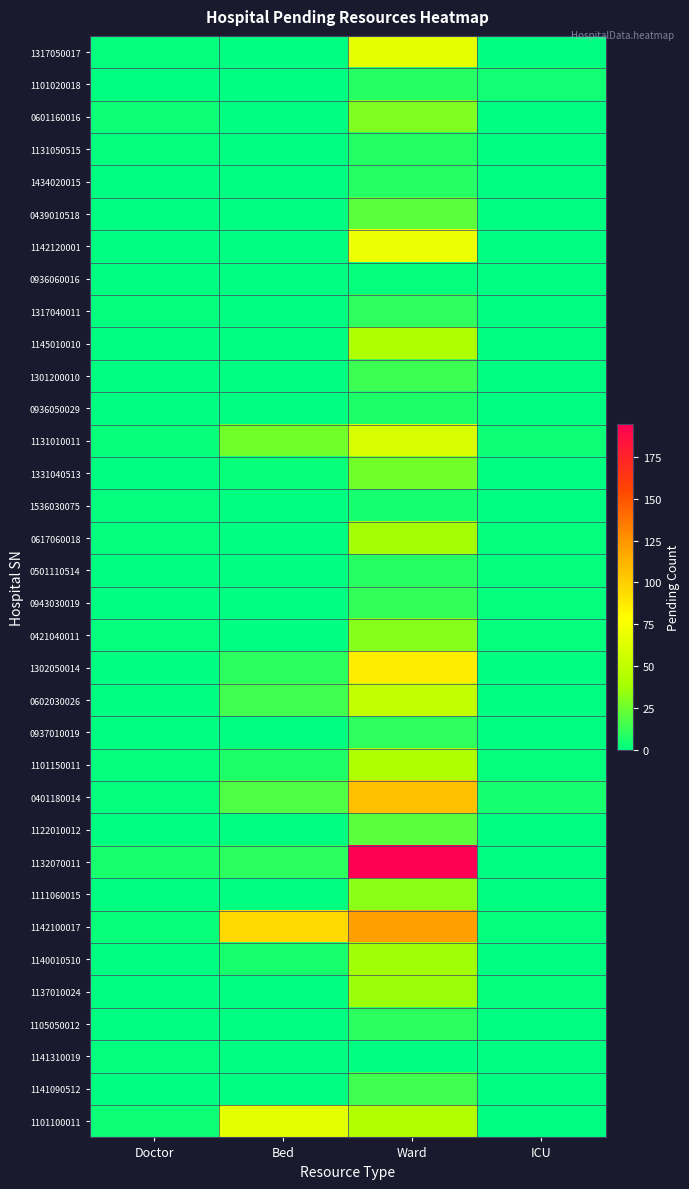

Which series has the widest spread of values?

1132070011